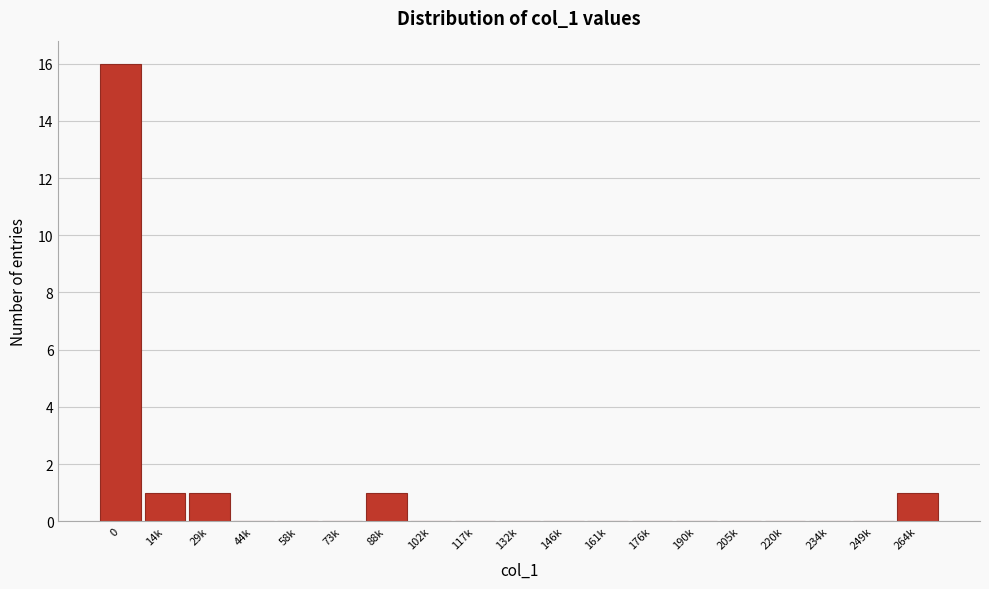

Reading right to left, extract all data points from this chart.

264k=1	249k=0	234k=0	220k=0	205k=0	190k=0	176k=0	161k=0	146k=0	132k=0	117k=0	102k=0	88k=1	73k=0	58k=0	44k=0	29k=1	14k=1	0=16